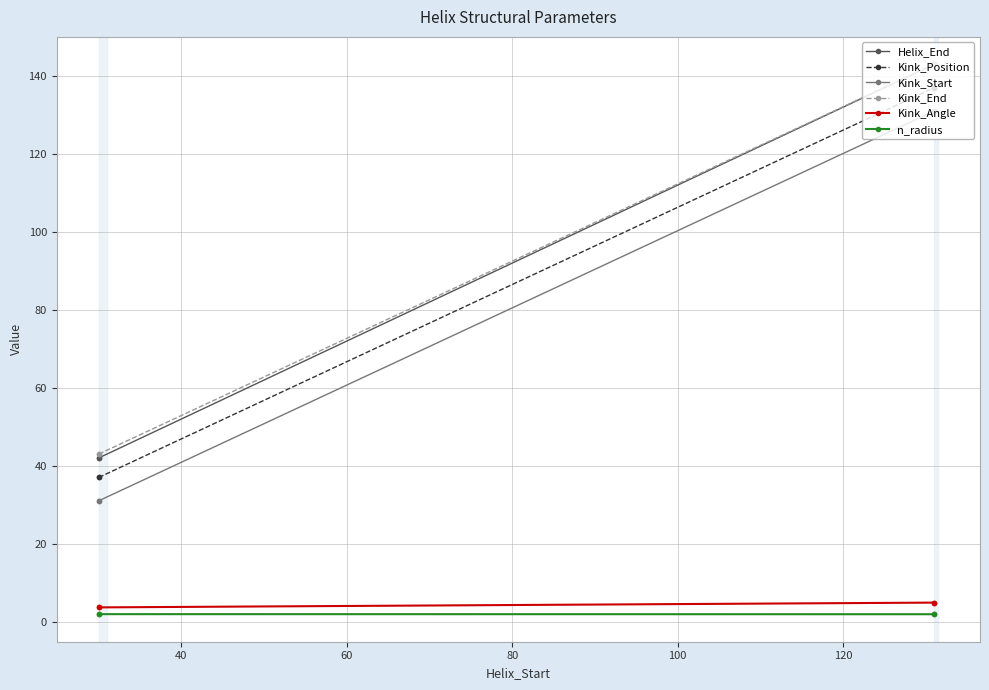

What is the spread (max minus min) of values at 60?

141.1